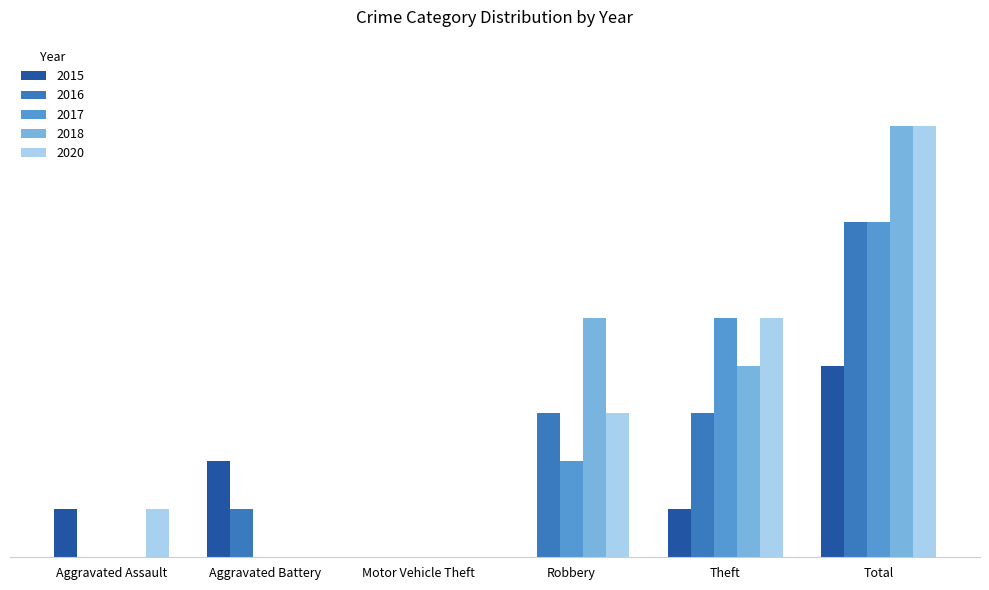

Rank the series at Aggravated Battery from lowest to highest value.

2017, 2018, 2020, 2016, 2015